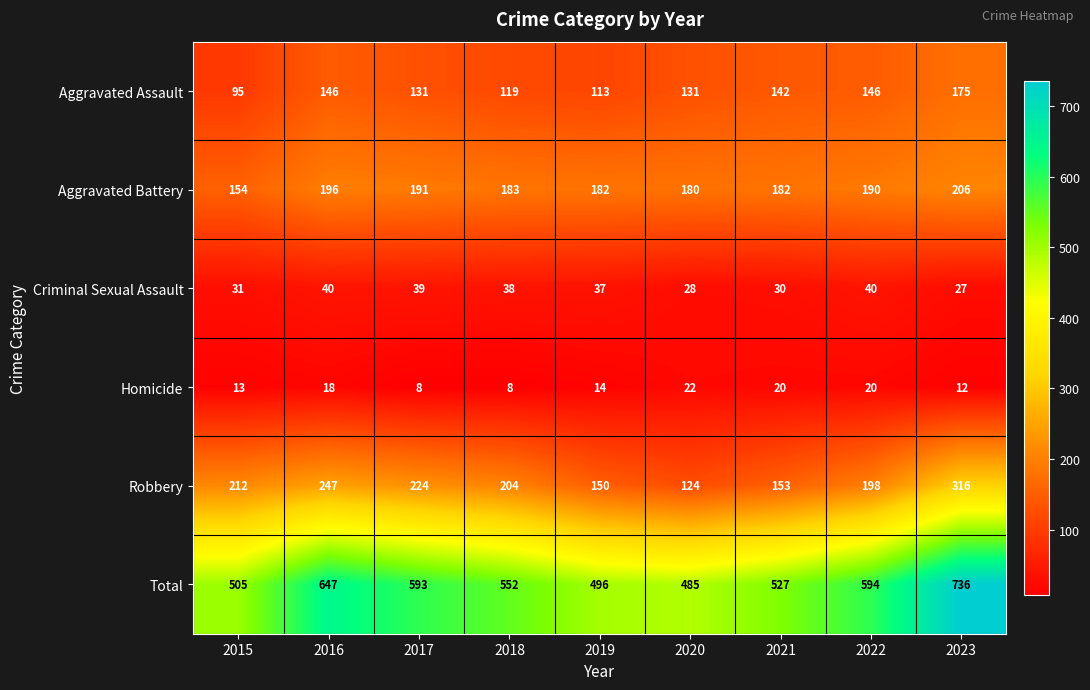

Which category has the highest value across all series?

2023